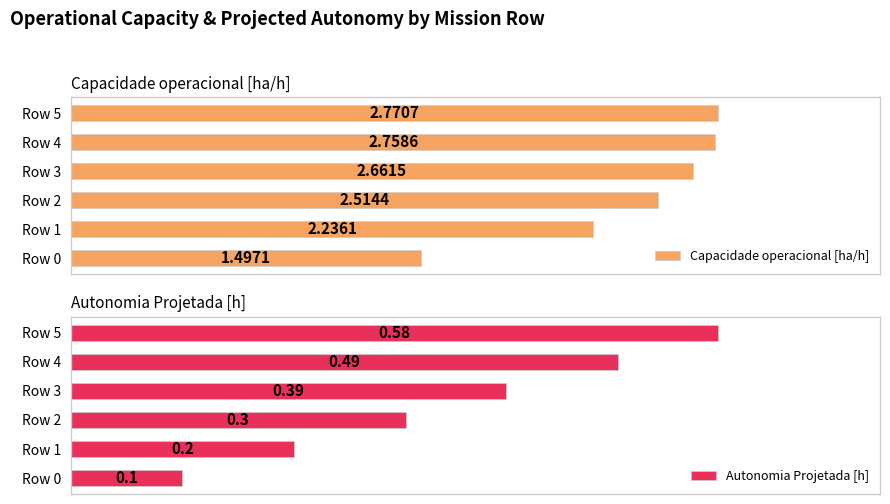

Count the number of categories in the chart.

6